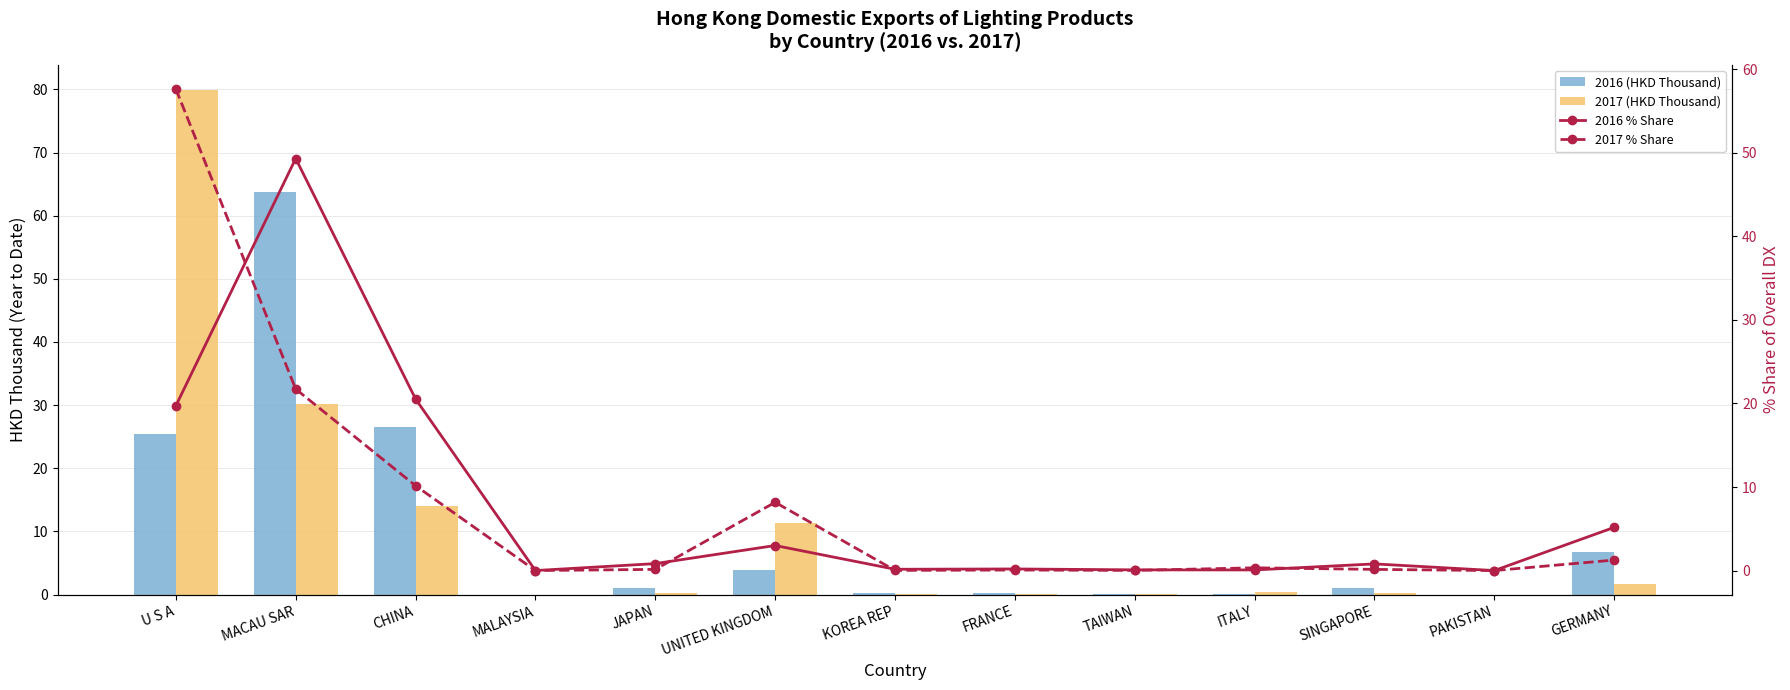

Which series changed the most between MACAU SAR and PAKISTAN?

2016 (HKD Thousand)